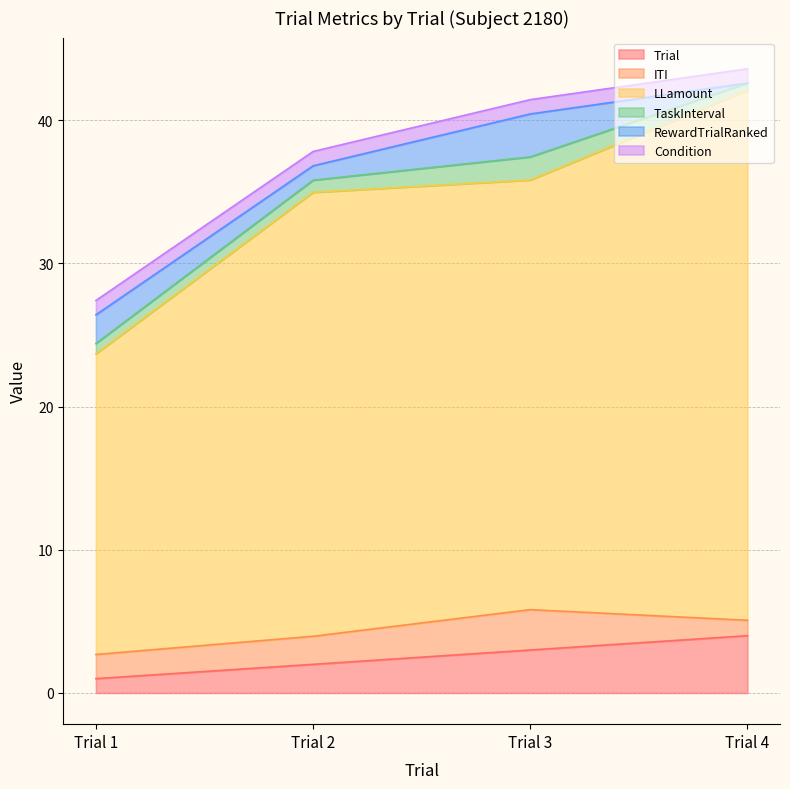

Which series has the largest total across all categories?

LLamount